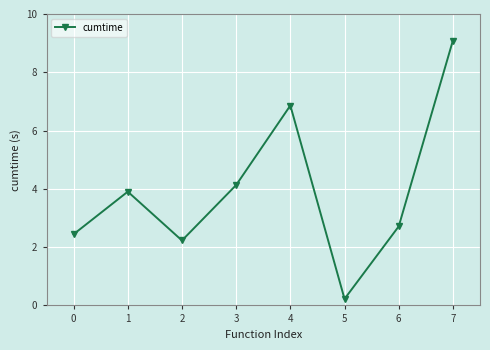

Does the chart display data point markers on the line(s)?

Yes